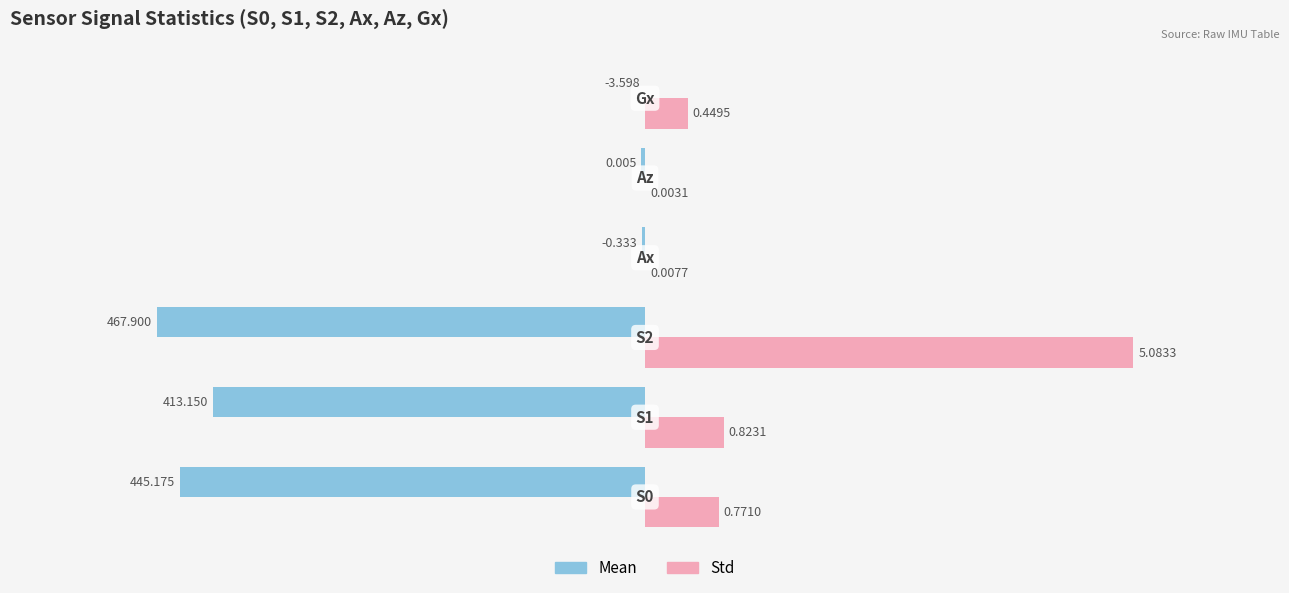

What are all the series names shown in the legend?

Mean, Std